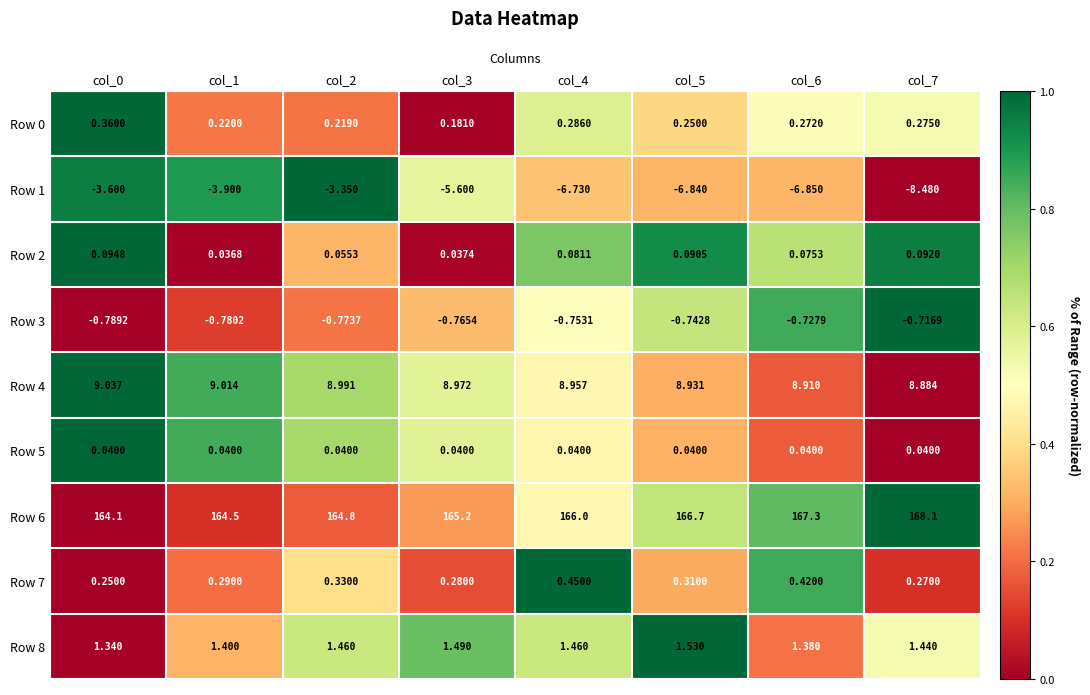

Is the value of Row 6 at col_1 greater than the value of Row 3 at col_3?

Yes